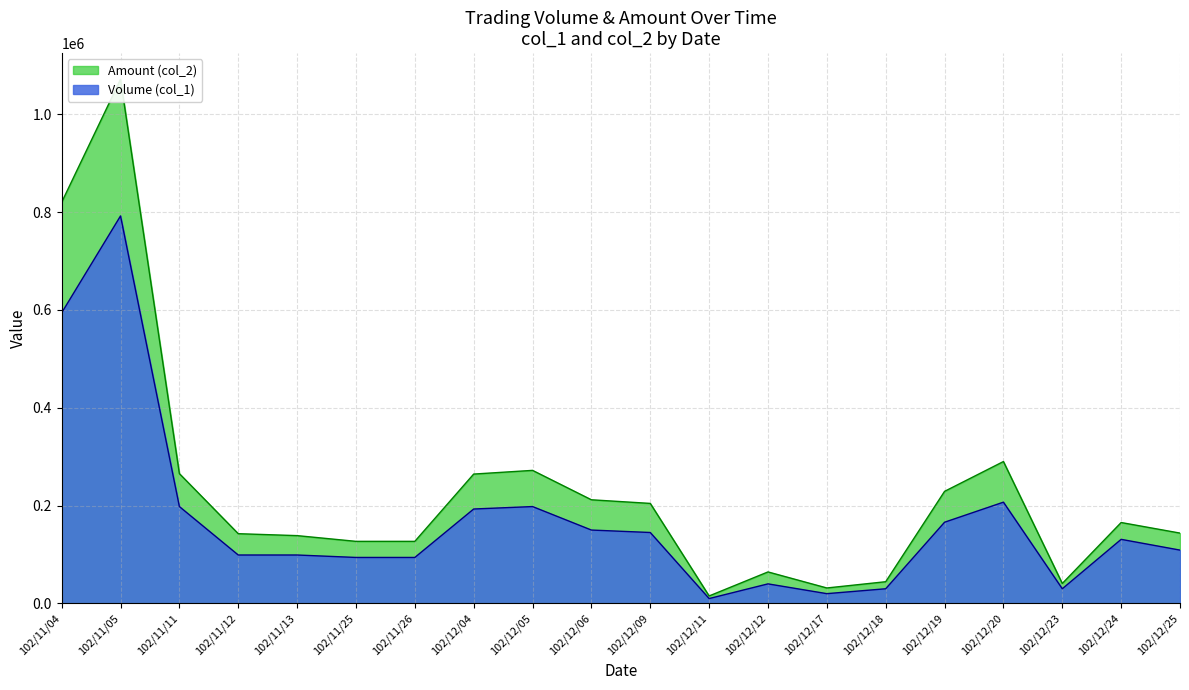

At how many categories does at least one series exceed 49969?

16